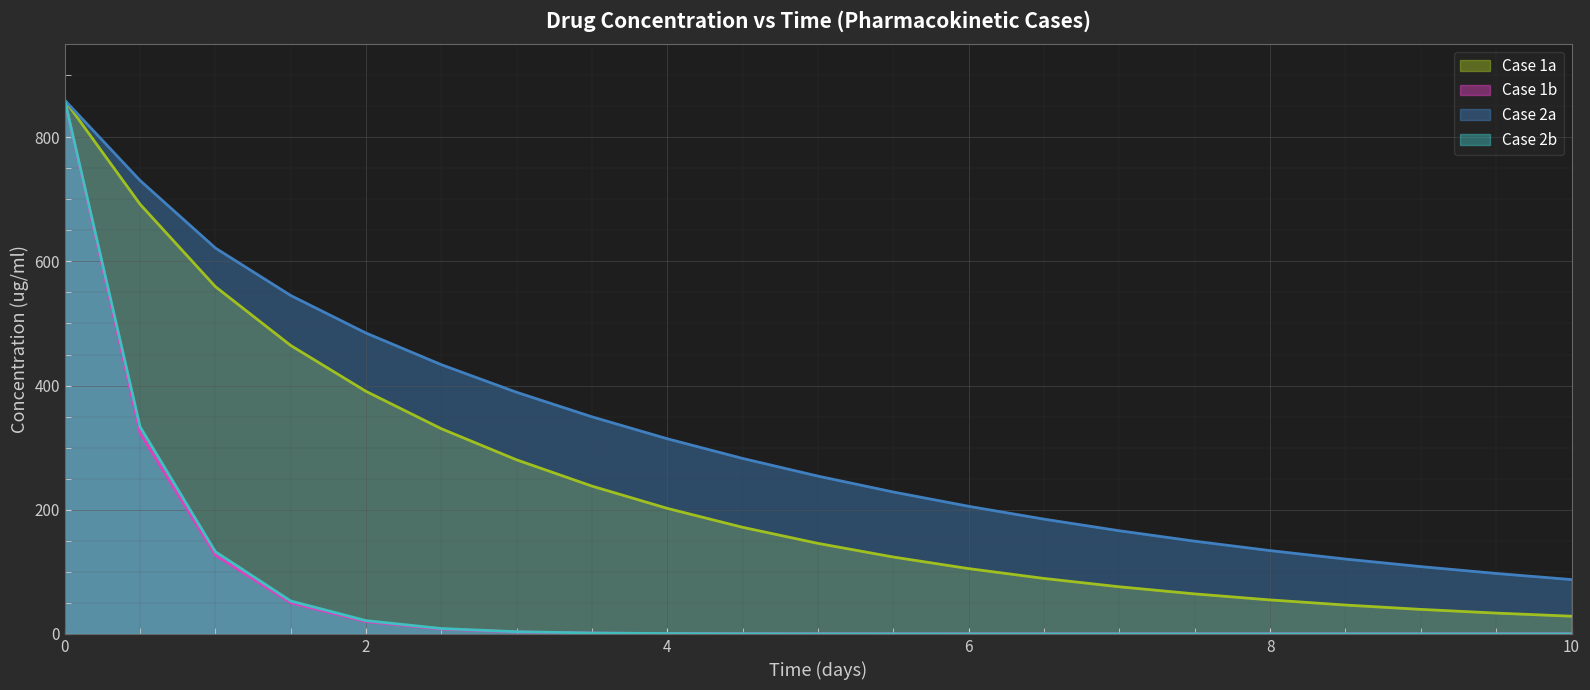

What is the greatest value displayed?

859.7